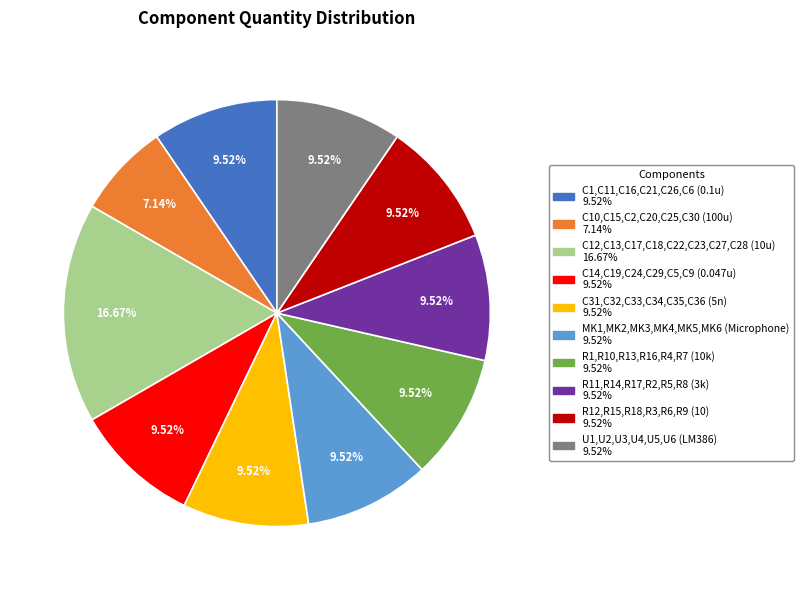

To the nearest percent, what is the difference between the C12,C13,C17,C18,C22,C23,C27,C28 (10u) and R12,R15,R18,R3,R6,R9 (10) slice percentages?

7%